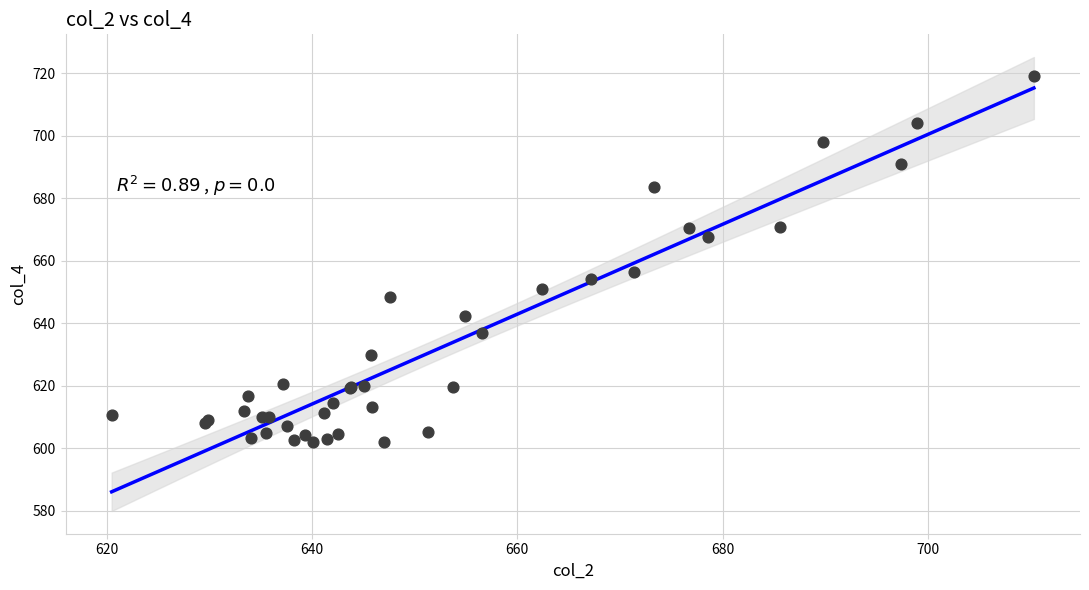

What Y value in the scatter plot is closest to 660?

656.3